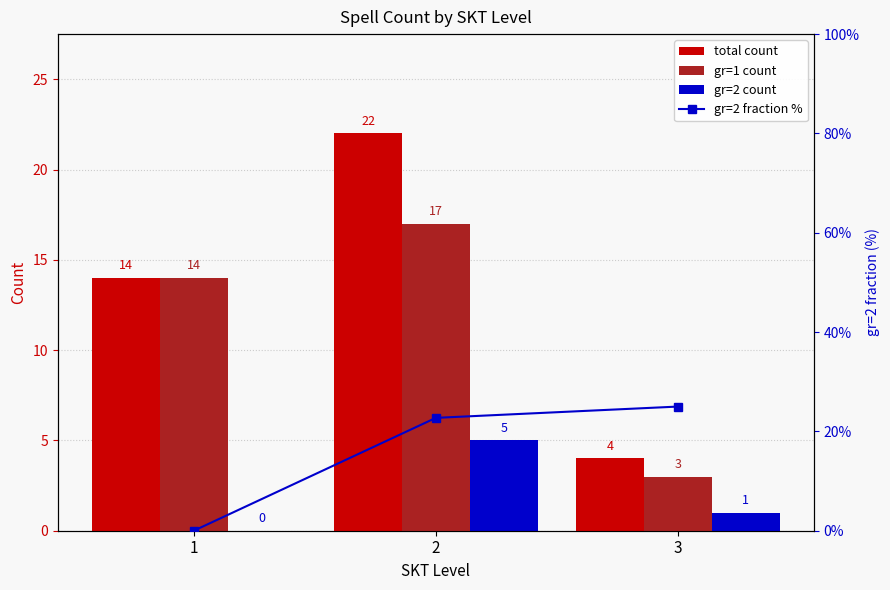

The gr=1 count series shows 14.0 at 1. True or false?

True